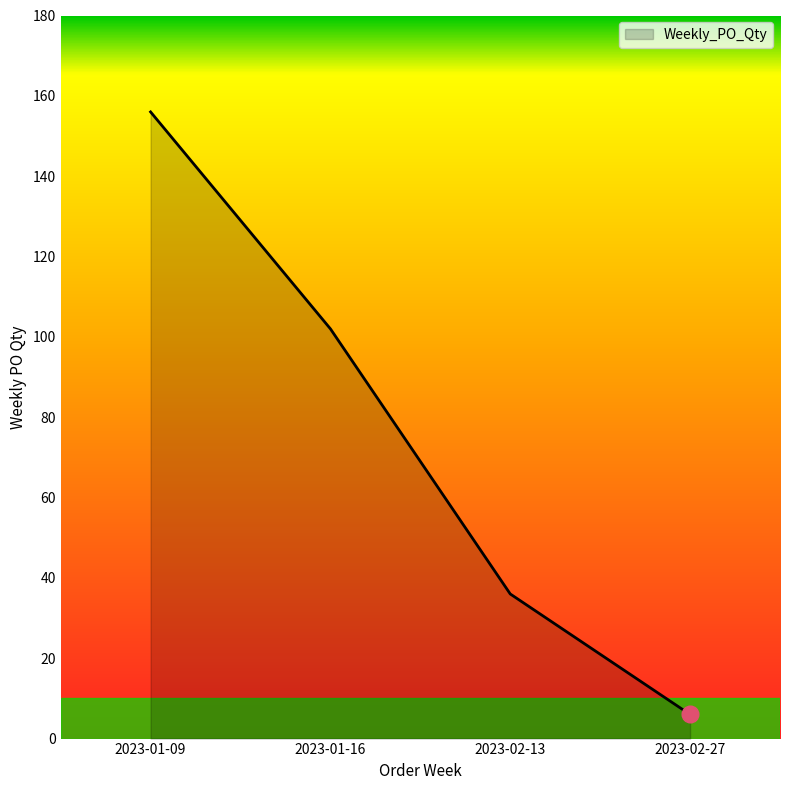

What value does the data have at 2023-02-13?

36